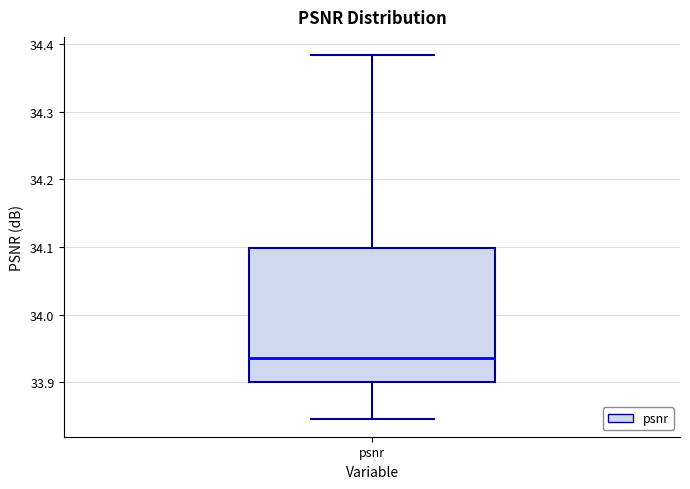

Transcribe this box plot: give where the median line is, the range the box spans, and where the two whiskers end, as read against the y-axis. The values are not printed on the chart, so give them approximately, as read against the axis.

median 33.94, box 33.90 to 34.10, whiskers 33.85 to 34.38